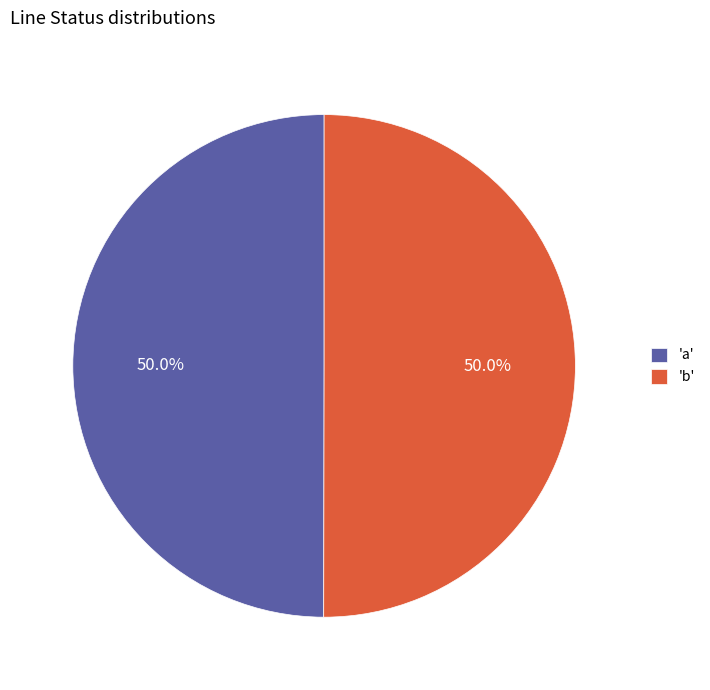

Count the number of slices in the pie.

2